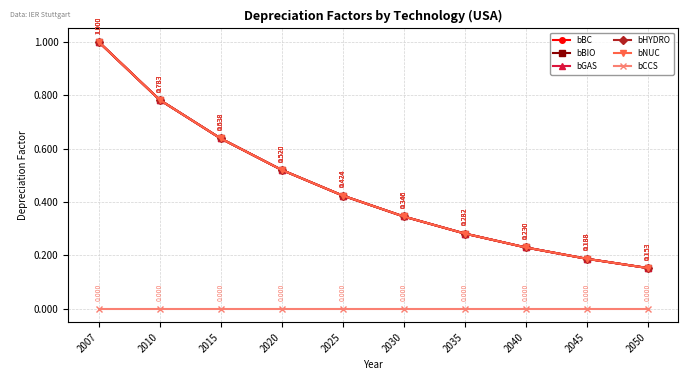

True or false: bBIO has more than 2 points higher than both neighbors.

False